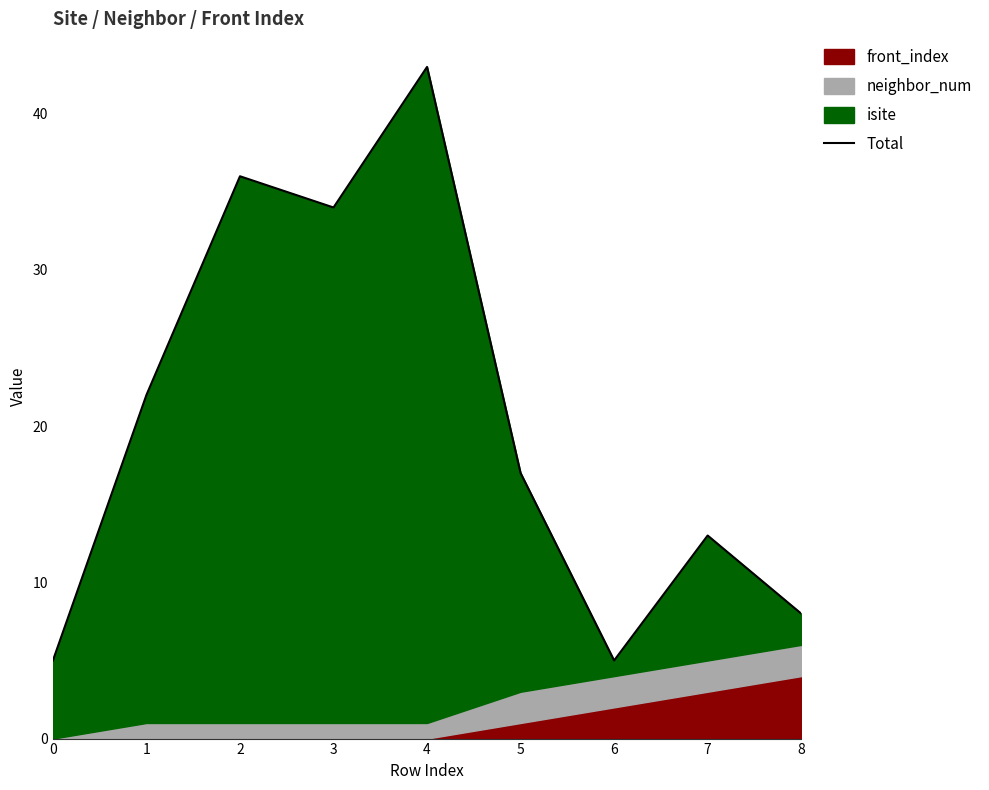

What is the difference between the maximum and minimum values?

38